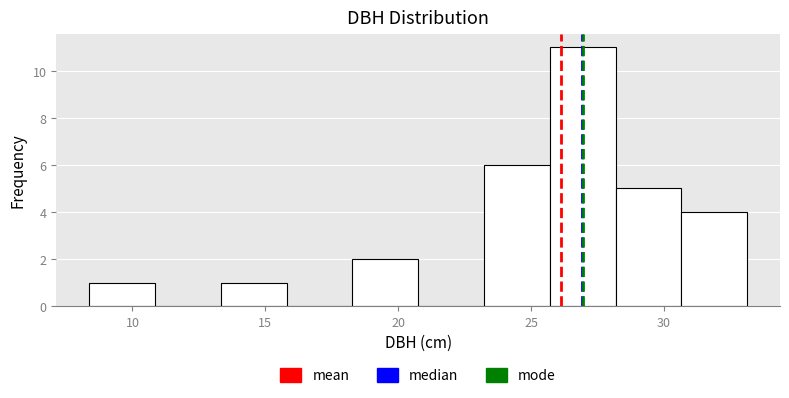

Reading left to right, transcribe this chart: for each bar, give the range it covers on the x-axis and its height. Neither the bar edges nor the heights are printed on the chart, so give them approximately, as read against the axes.

8.5 to 11.0: 1
11.0 to 13.5: 0
13.5 to 16.0: 1
16.0 to 18.5: 0
18.5 to 21.0: 2
21.0 to 23.0: 0
23.0 to 25.5: 6
25.5 to 28.0: 11
28.0 to 30.5: 5
30.5 to 33.0: 4